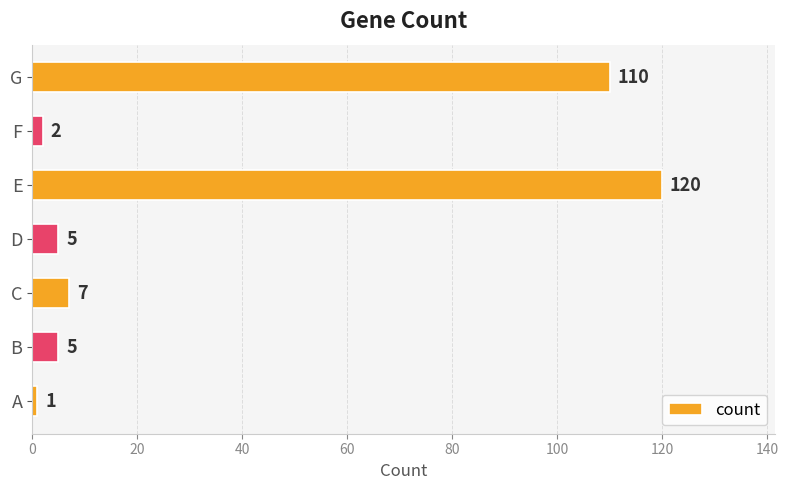

Approximately how many times larger is the value at C compared to F?

3.5